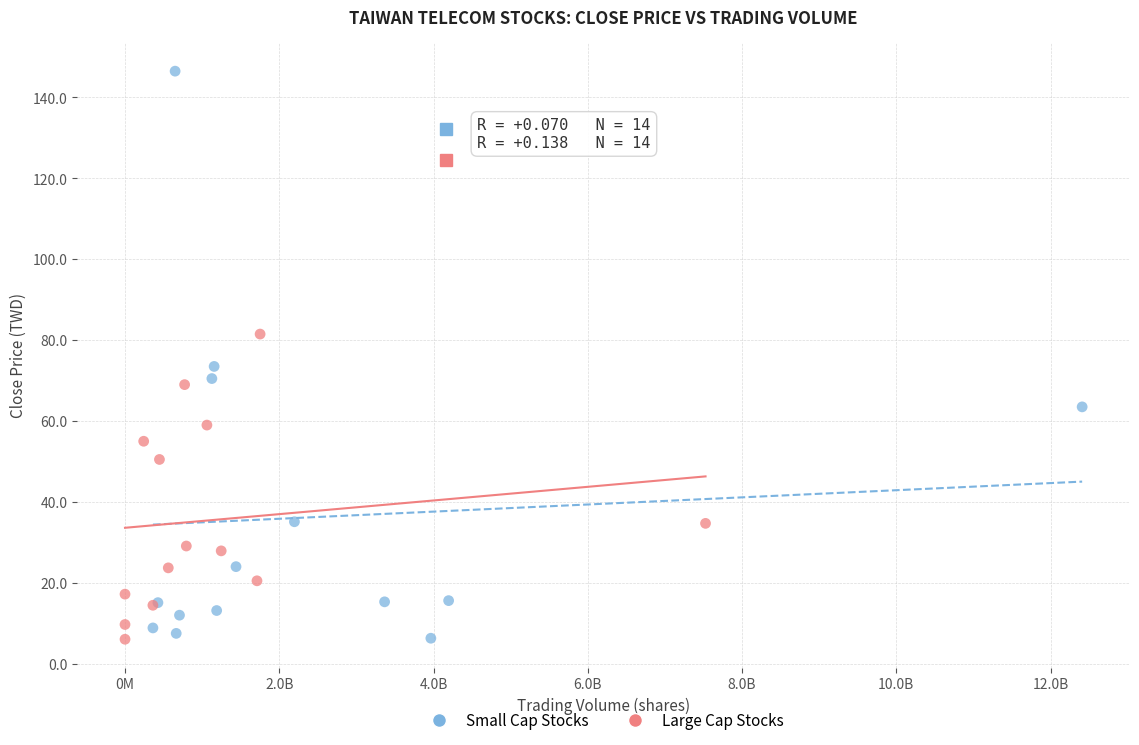

Which series reaches the maximum Y coordinate?

Small Cap Stocks